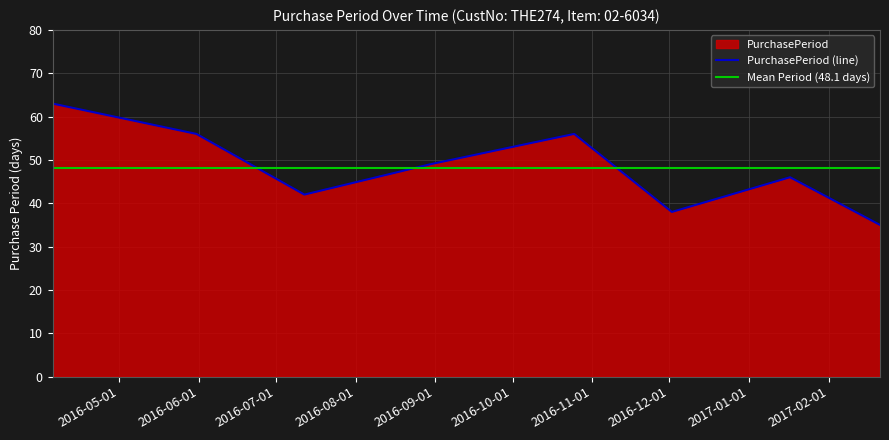

Count the values in the range 42 to 56.

5